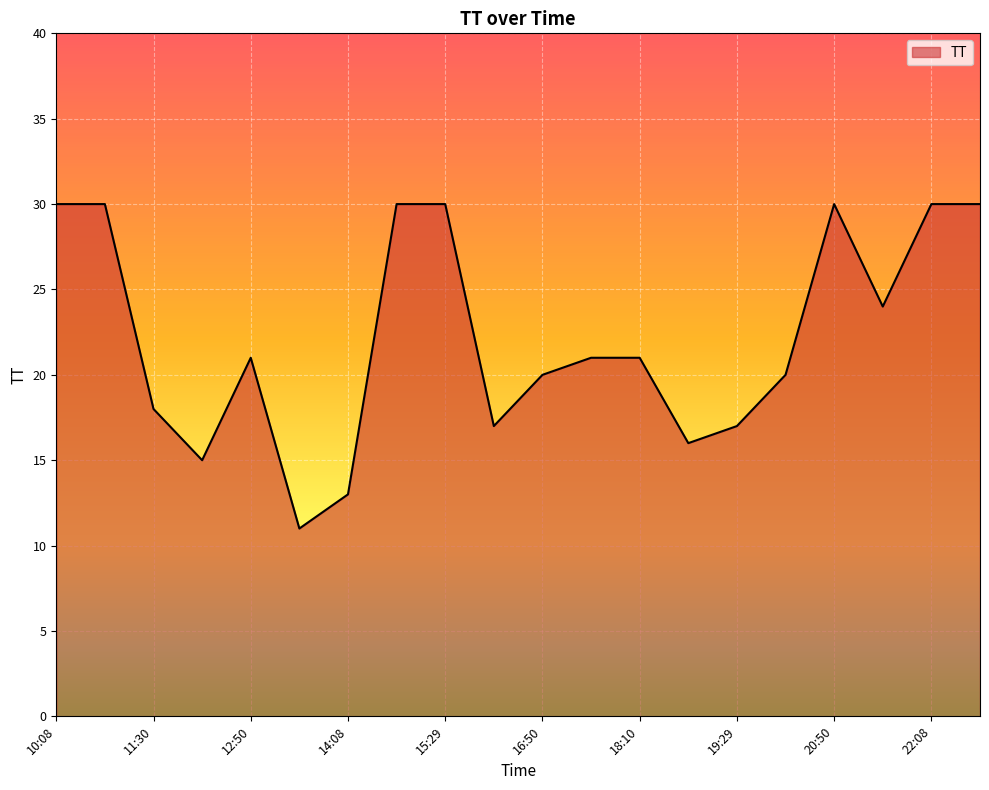

What is the smallest value displayed?

11